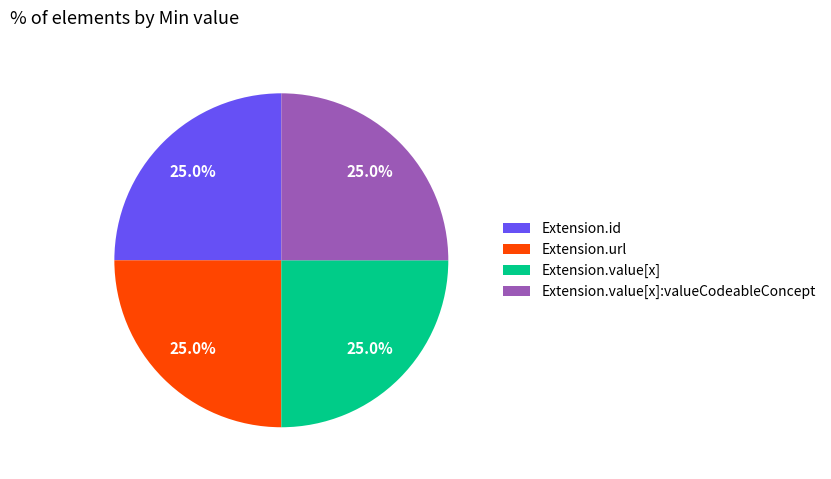

Does any single category account for the majority?

No